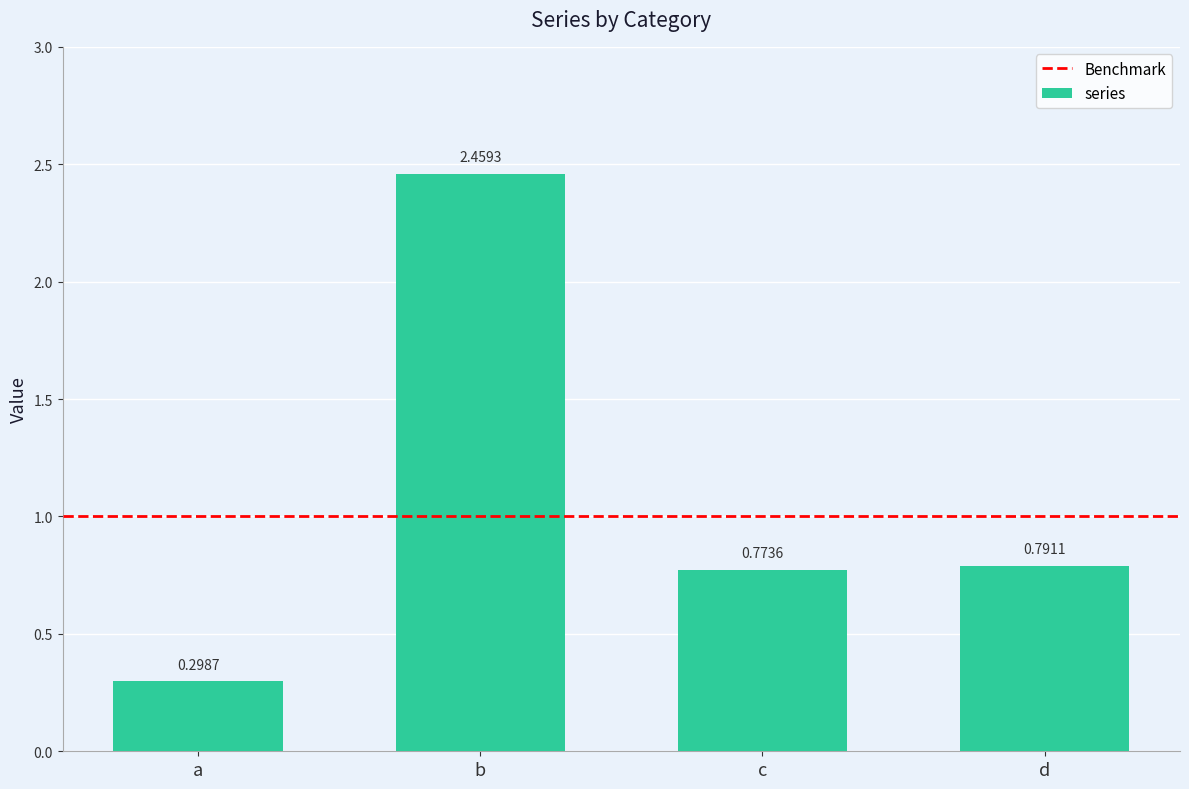

How many series are shown in this chart?

1